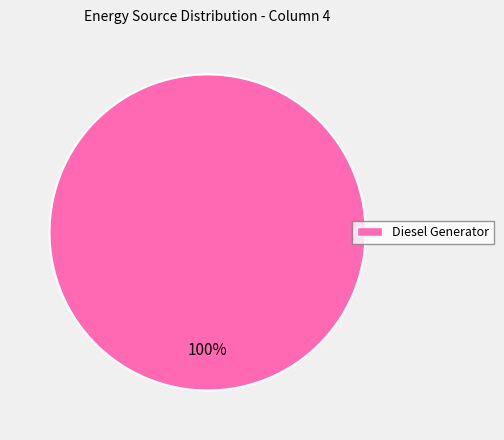

How many segments does this pie chart have?

1